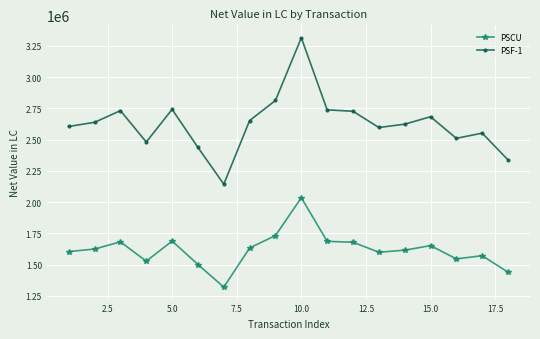

Which series has the largest range (max minus min)?

PSF-1